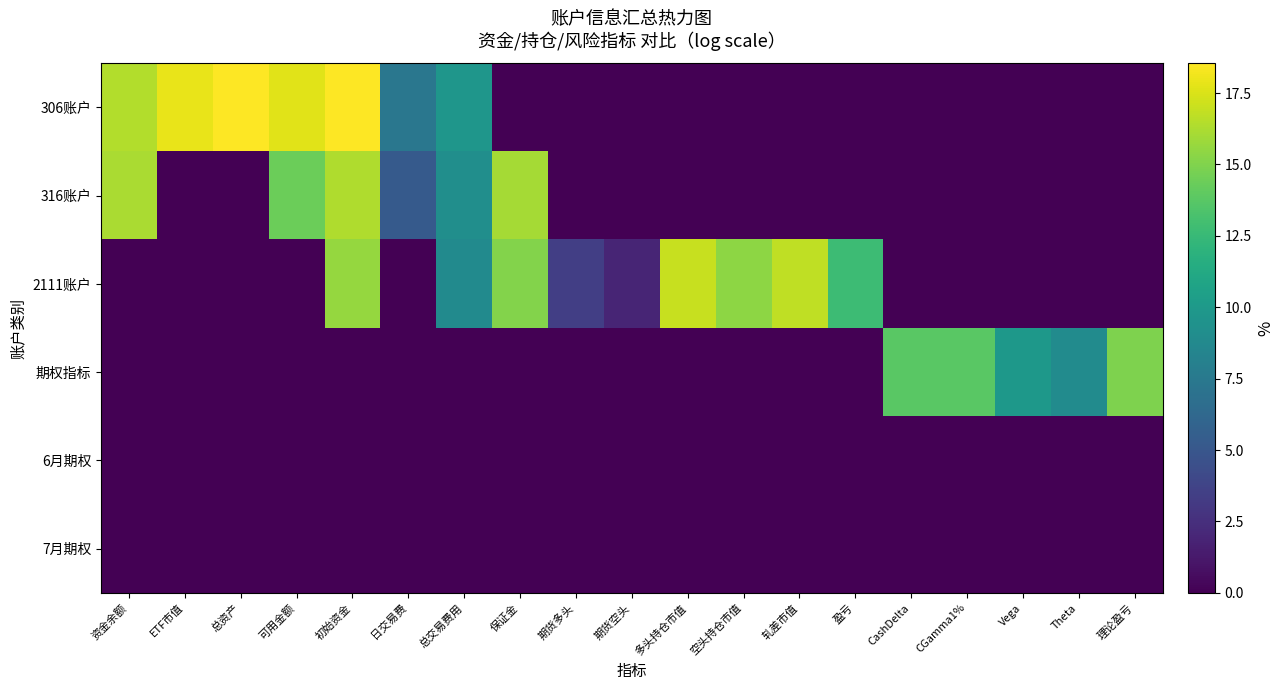

Reading right to left, extract all data points from this chart.

306账户: 理论盈亏=0.0	Theta=0.0	Vega=0.0	CGamma1%=0.0	CashDelta=0.0	盈亏=0.0	轧差市值=0.0	空头持仓市值=0.0	多头持仓市值=0.0	期货空头=0.0	期货多头=0.0	保证金=0.0	总交易费用=9.7	日交易费=7.3	初始资金=18.5	可用金额=17.7	总资产=18.5	ETF市值=17.9	资金余额=16.4
316账户: 理论盈亏=0.0	Theta=0.0	Vega=0.0	CGamma1%=0.0	CashDelta=0.0	盈亏=0.0	轧差市值=0.0	空头持仓市值=0.0	多头持仓市值=0.0	期货空头=0.0	期货多头=0.0	保证金=16.1	总交易费用=9.1	日交易费=5.2	初始资金=16.3	可用金额=14.4	总资产=0.0	ETF市值=0.0	资金余额=16.2
2111账户: 理论盈亏=0.0	Theta=0.0	Vega=0.0	CGamma1%=0.0	CashDelta=0.0	盈亏=12.7	轧差市值=16.8	空头持仓市值=15.4	多头持仓市值=17.0	期货空头=1.9	期货多头=3.4	保证金=15.1	总交易费用=8.8	日交易费=0.0	初始资金=15.6	可用金额=0.0	总资产=0.0	ETF市值=0.0	资金余额=0.0
期权指标: 理论盈亏=14.9	Theta=9.0	Vega=9.9	CGamma1%=13.8	CashDelta=13.8	盈亏=0.0	轧差市值=0.0	空头持仓市值=0.0	多头持仓市值=0.0	期货空头=0.0	期货多头=0.0	保证金=0.0	总交易费用=0.0	日交易费=0.0	初始资金=0.0	可用金额=0.0	总资产=0.0	ETF市值=0.0	资金余额=0.0
6月期权: 理论盈亏=0.0	Theta=0.0	Vega=0.0	CGamma1%=0.0	CashDelta=0.0	盈亏=0.0	轧差市值=0.0	空头持仓市值=0.0	多头持仓市值=0.0	期货空头=0.0	期货多头=0.0	保证金=0.0	总交易费用=0.0	日交易费=0.0	初始资金=0.0	可用金额=0.0	总资产=0.0	ETF市值=0.0	资金余额=0.0
7月期权: 理论盈亏=0.0	Theta=0.0	Vega=0.0	CGamma1%=0.0	CashDelta=0.0	盈亏=0.0	轧差市值=0.0	空头持仓市值=0.0	多头持仓市值=0.0	期货空头=0.0	期货多头=0.0	保证金=0.0	总交易费用=0.0	日交易费=0.0	初始资金=0.0	可用金额=0.0	总资产=0.0	ETF市值=0.0	资金余额=0.0